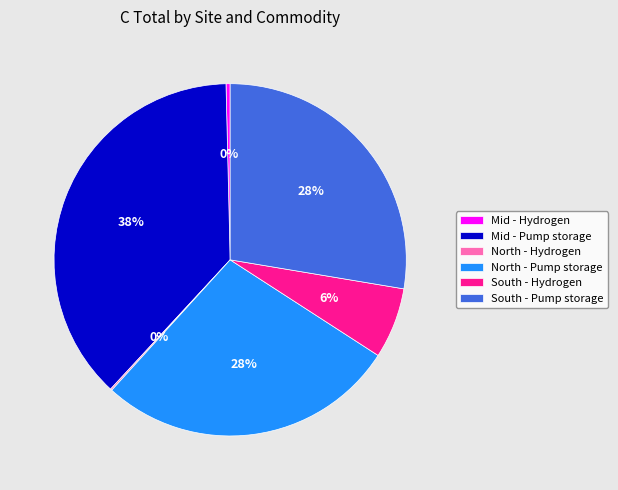

To the nearest percent, what percentage of the pie is South - Pump storage?

28%